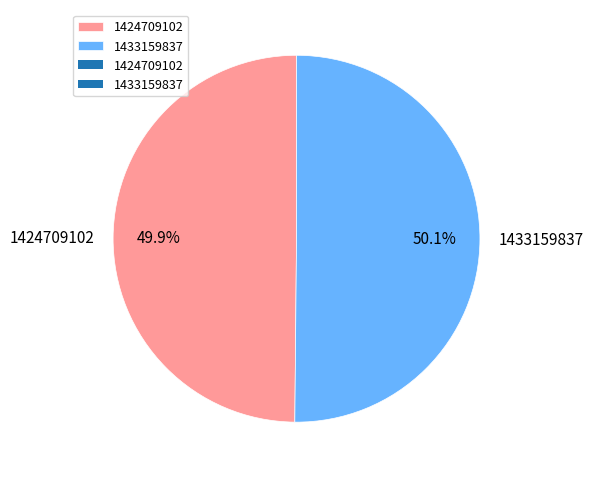

Is there a majority slice in this chart?

Yes